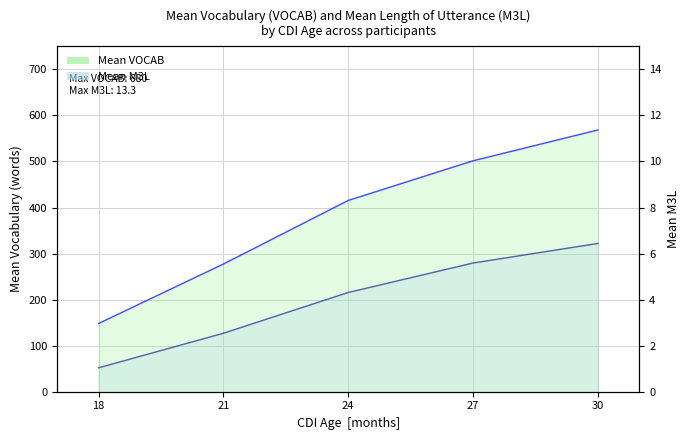

What is the maximum value for Mean VOCAB line?

568.4